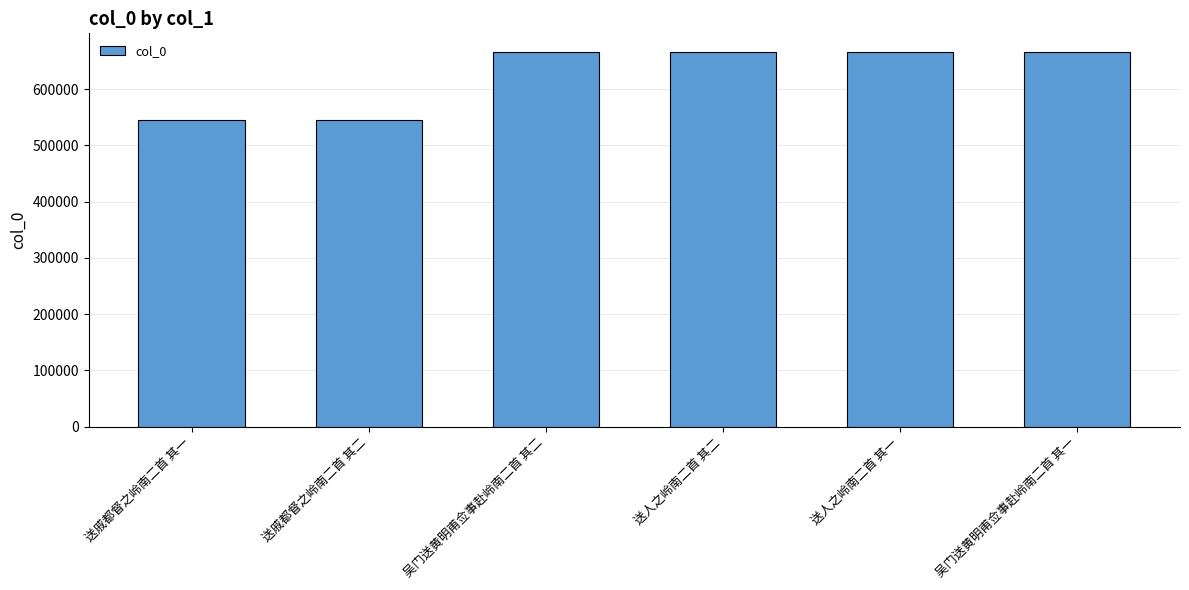

The chart shows a value of 666154 at 送人之岭南二首 其一. True or false?

True